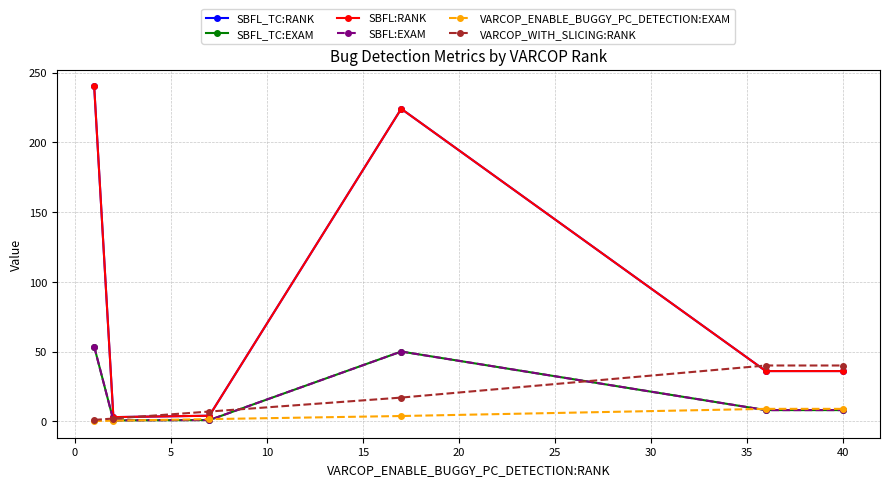

How many lines are shown in the chart?

6